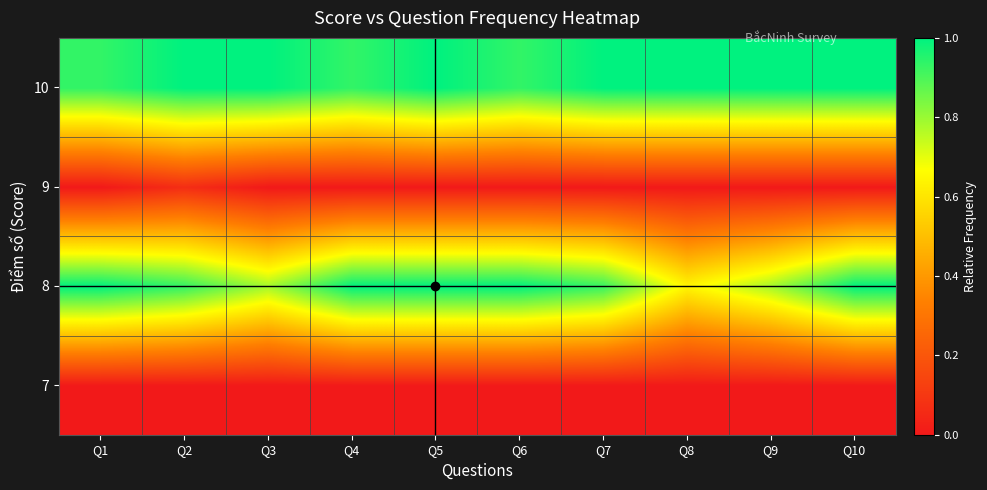

Reading right to left, extract all data points from this chart.

7: Q10=0.0	Q9=0.0	Q8=0.0	Q7=0.0	Q6=0.0	Q5=0.0	Q4=0.0	Q3=0.0	Q2=0.0	Q1=0.0
8: Q10=1.0	Q9=0.8	Q8=0.6	Q7=0.9	Q6=1.0	Q5=1.0	Q4=1.0	Q3=0.8	Q2=0.9	Q1=1.0
9: Q10=0.0	Q9=0.0	Q8=0.0	Q7=0.0	Q6=0.0	Q5=0.0	Q4=0.0	Q3=0.0	Q2=0.1	Q1=0.0
10: Q10=1.0	Q9=1.0	Q8=1.0	Q7=1.0	Q6=0.9	Q5=1.0	Q4=0.9	Q3=1.0	Q2=1.0	Q1=0.9